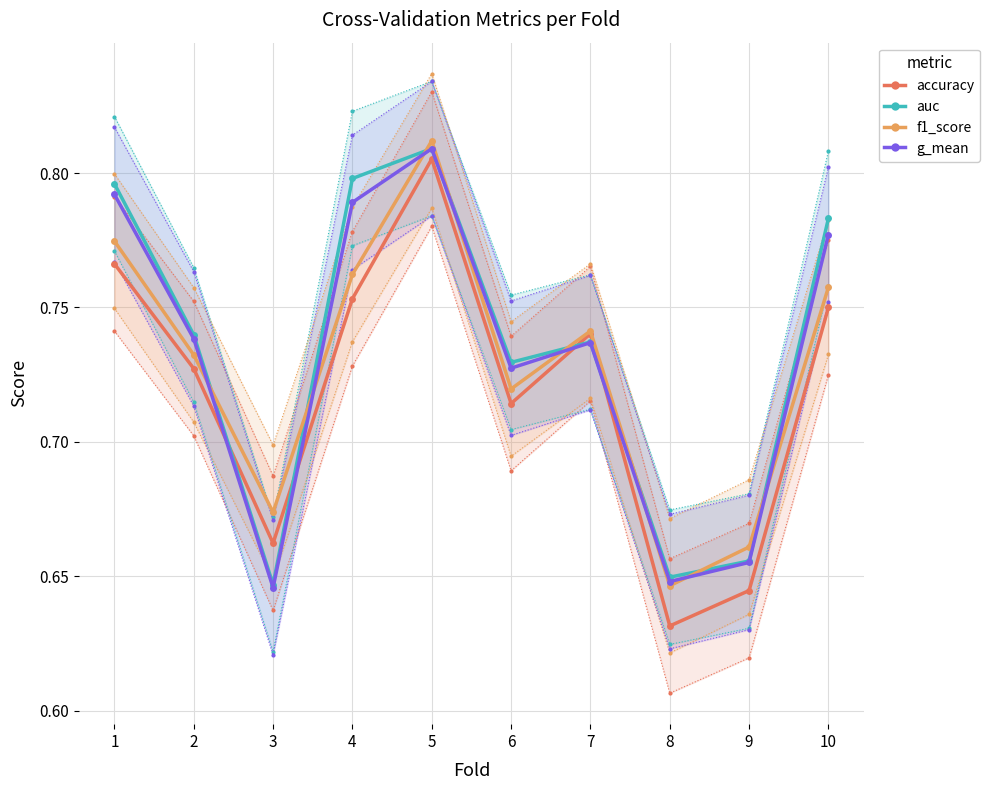

Where is the first local maximum for auc?

5